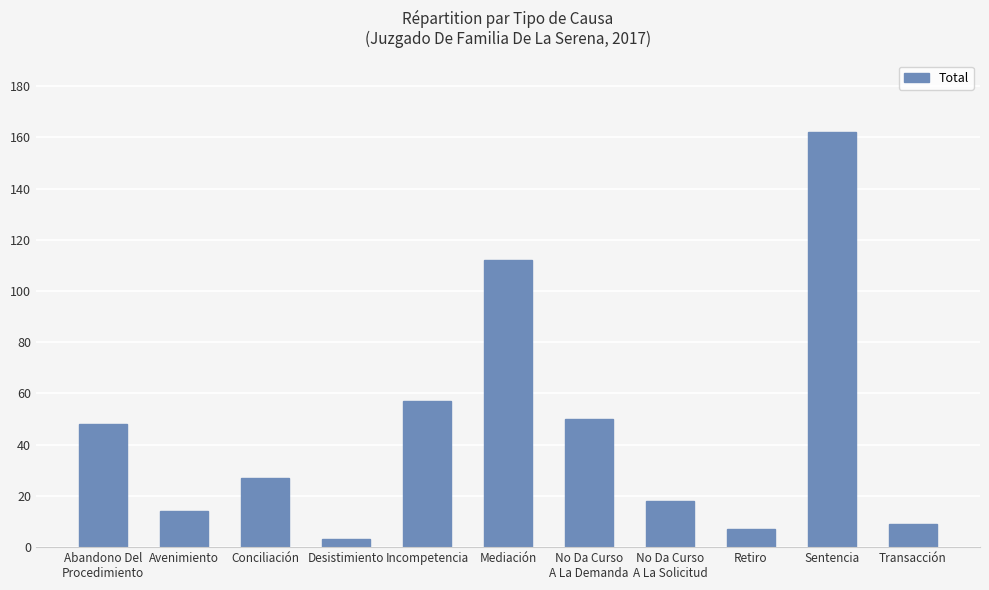

What is the average value?

46